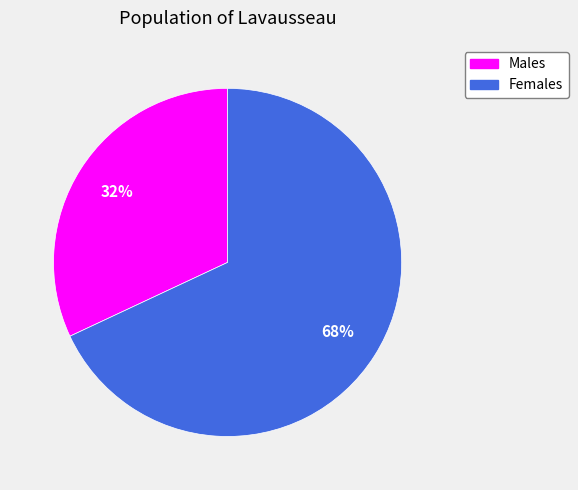

Combined, do Females and Males account for over 50%?

Yes